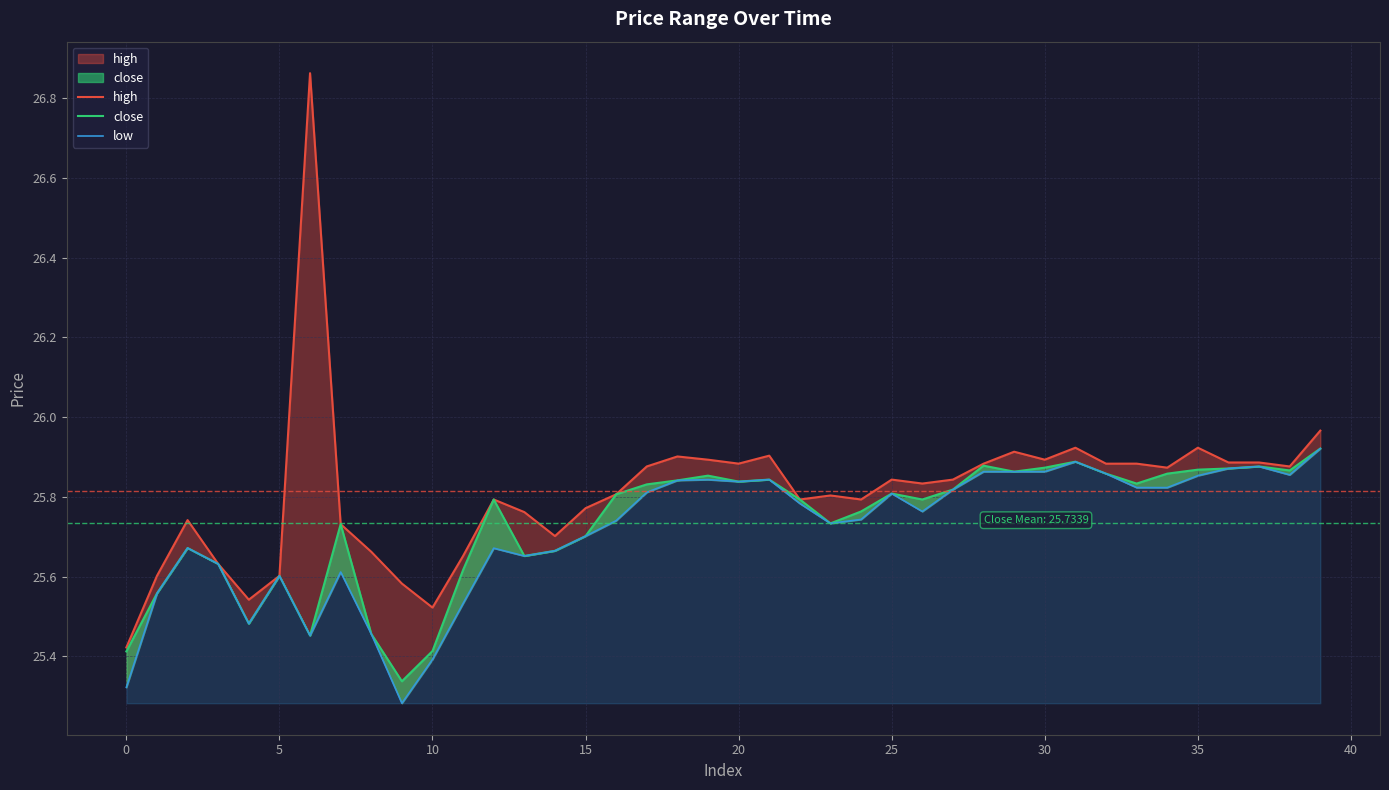

True or false: low has a value of 25.8 at 17.

True